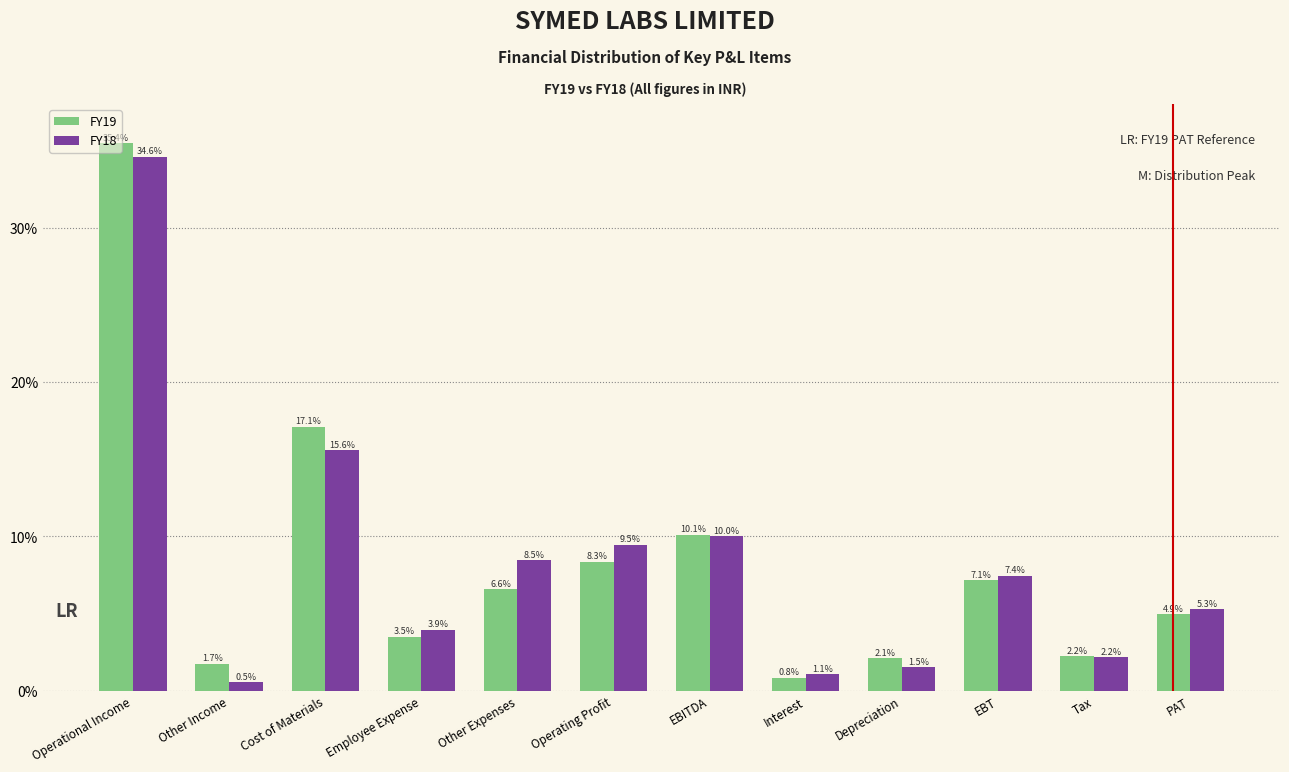

What are all the series names shown in the legend?

FY19, FY18